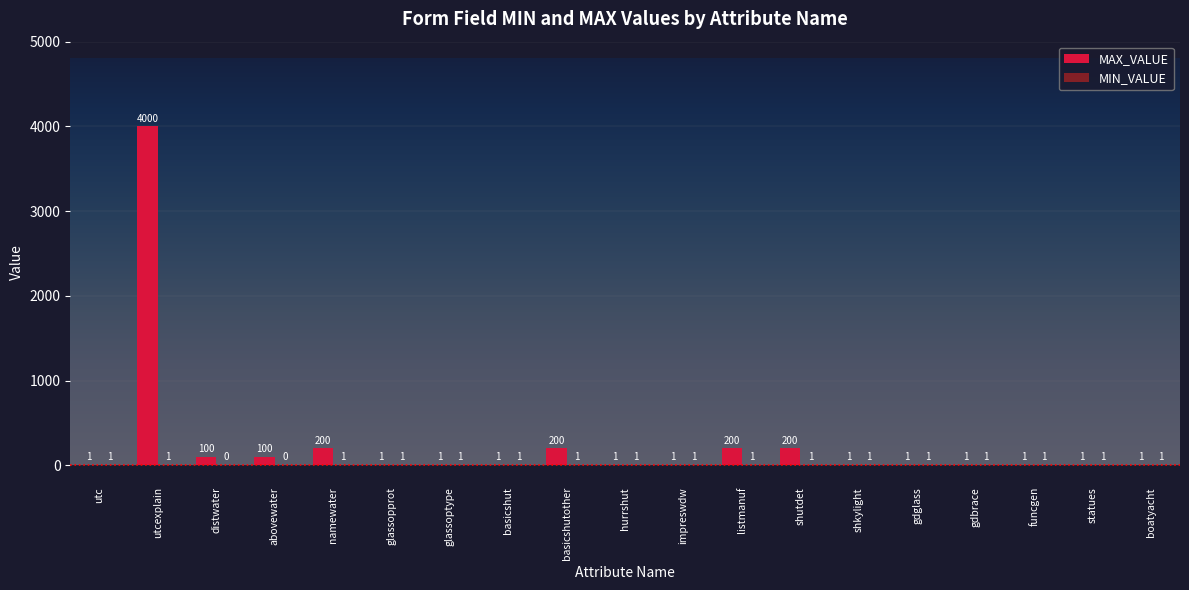

At which category is the sum across all series the highest?

utcexplain